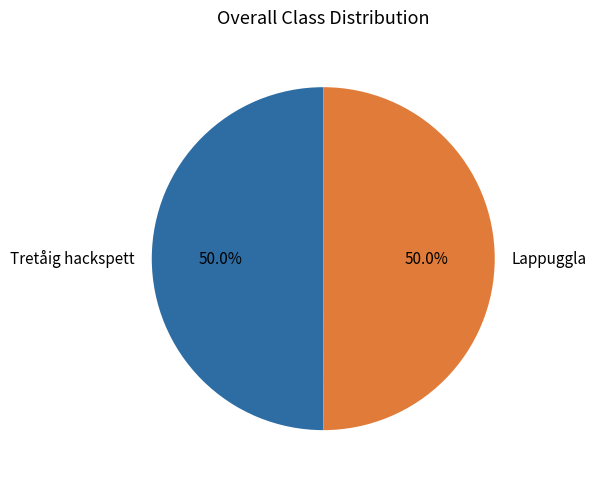

To the nearest percent, what is the combined percentage of Lappuggla and Tretåig hackspett?

100%